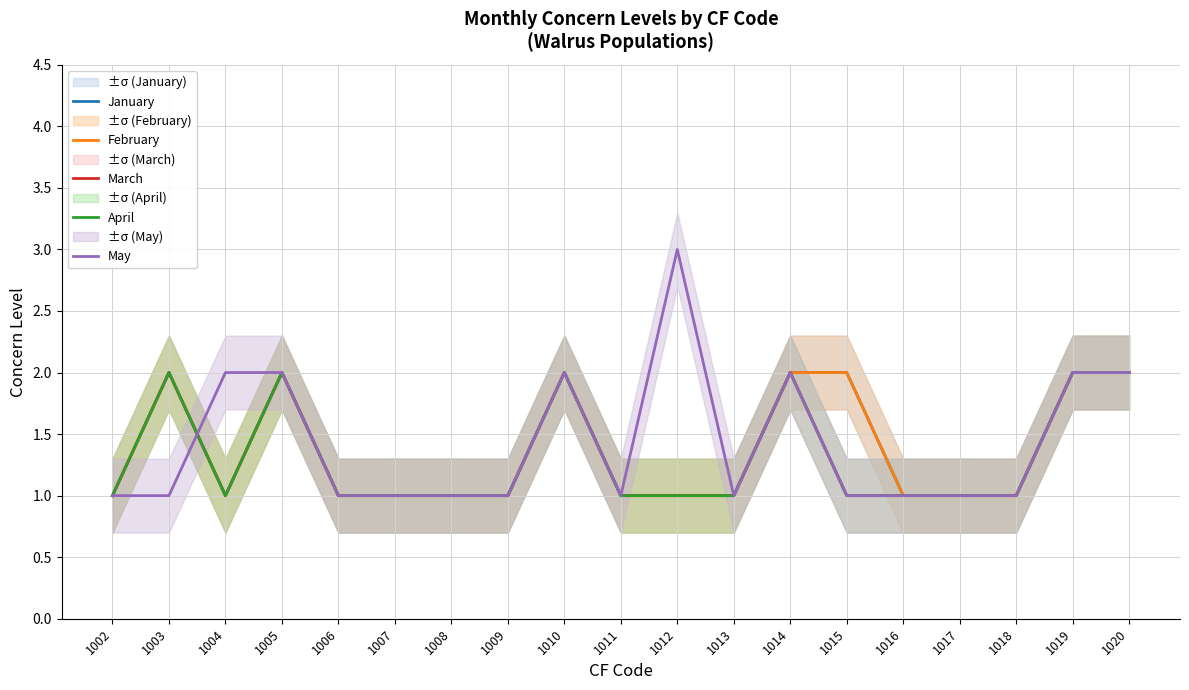

How many data points in May are above 1?

7